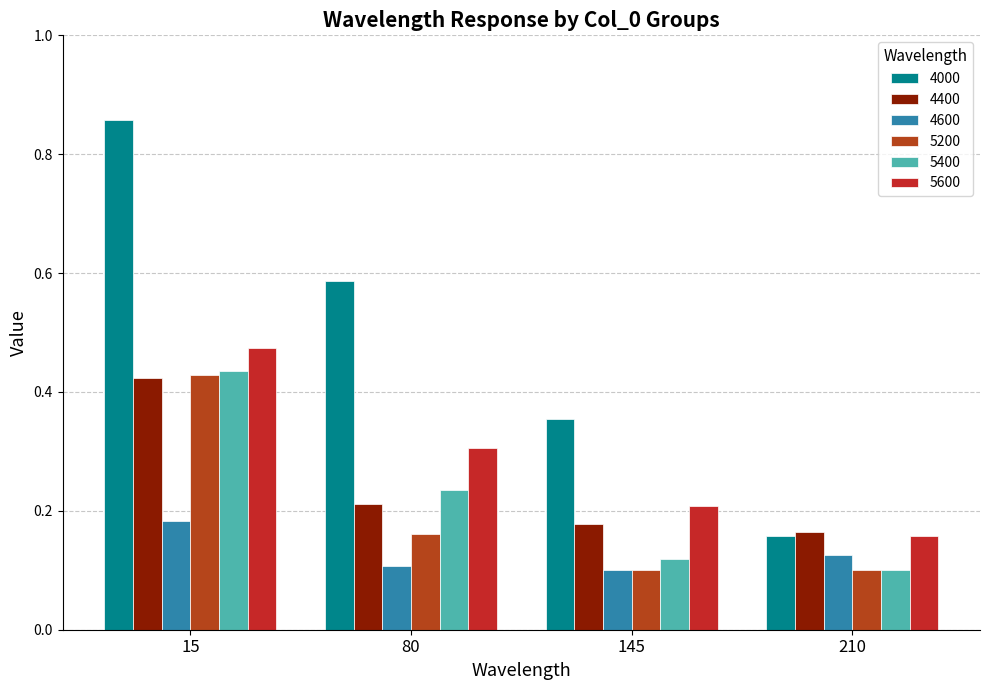

Which has a higher value, 15 or 145?

15